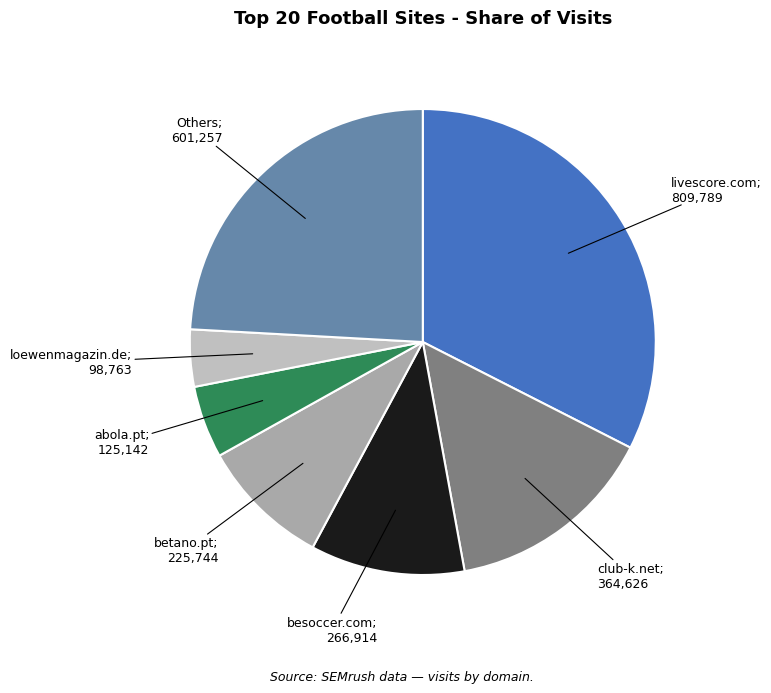

How many slices are in this pie chart?

7